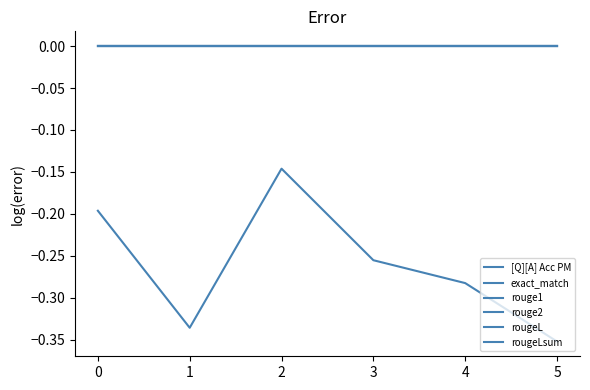

What is the total value across all series at 3?

-0.3